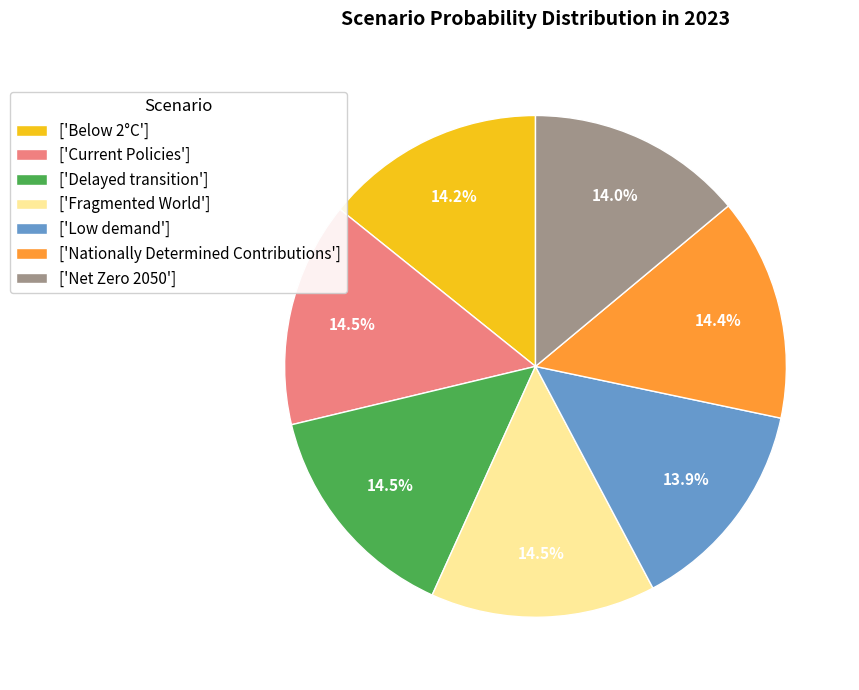

Is there a majority slice in this chart?

No